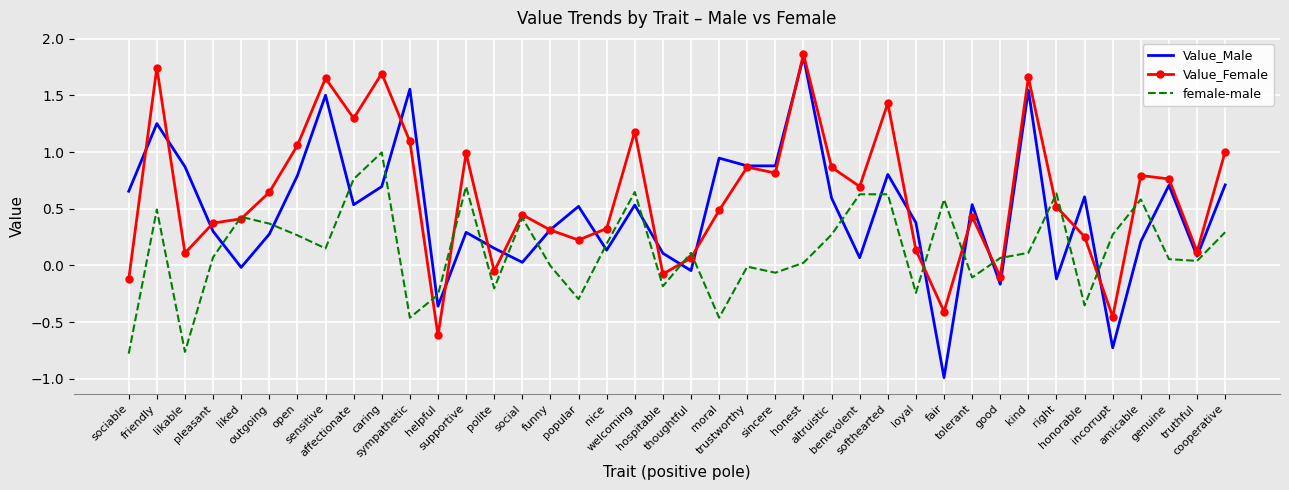

At which category does female-male reach its first local valley?

likable